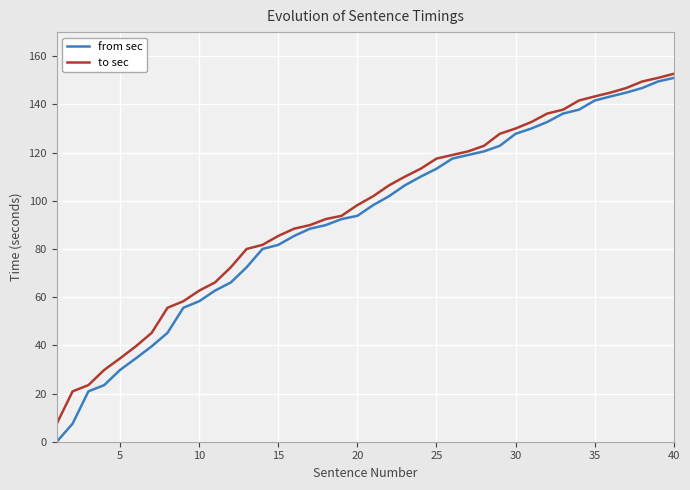

Which series has the widest spread of values?

from sec